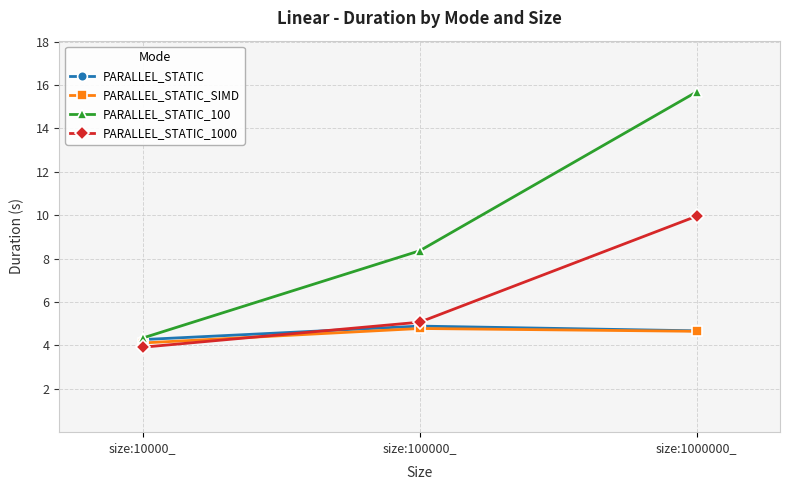

At which category does the chart reach its minimum across all series?

size:10000_